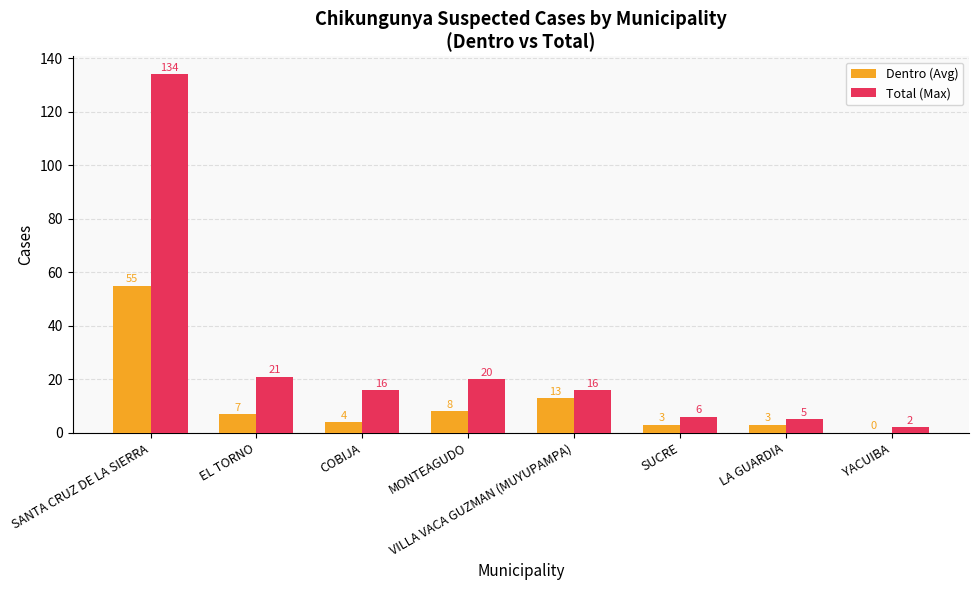

How many groups of bars are there?

8